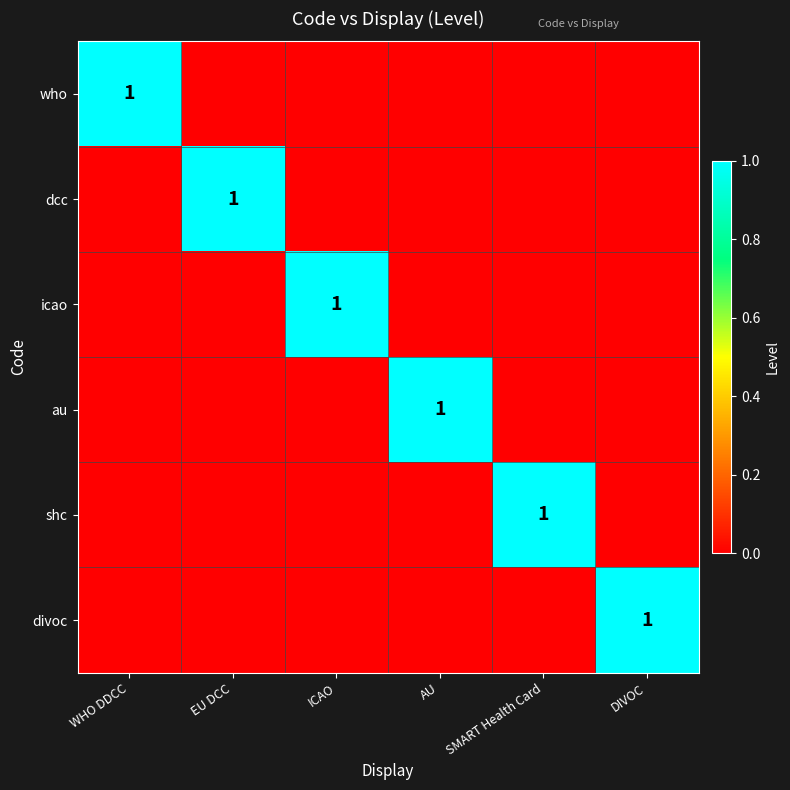

True or false: who has a value of 0 at WHO DDCC.

False